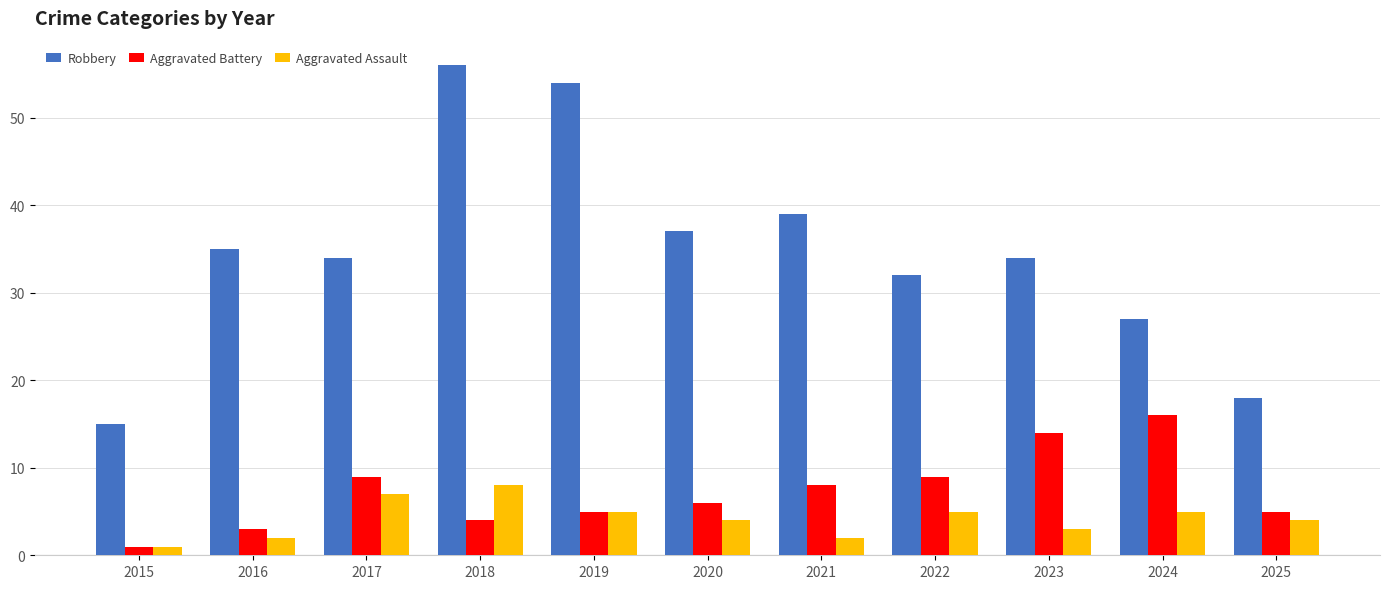

Reading right to left, what are all the values shown in this chart?

Robbery: 2025=18	2024=27	2023=34	2022=32	2021=39	2020=37	2019=54	2018=56	2017=34	2016=35	2015=15
Aggravated Battery: 2025=5	2024=16	2023=14	2022=9	2021=8	2020=6	2019=5	2018=4	2017=9	2016=3	2015=1
Aggravated Assault: 2025=4	2024=5	2023=3	2022=5	2021=2	2020=4	2019=5	2018=8	2017=7	2016=2	2015=1